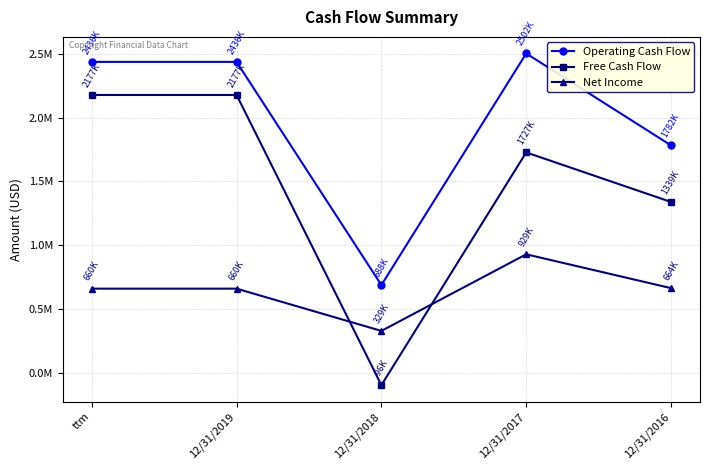

True or false: Net Income has a value of 197574 at 12/31/2018.

False